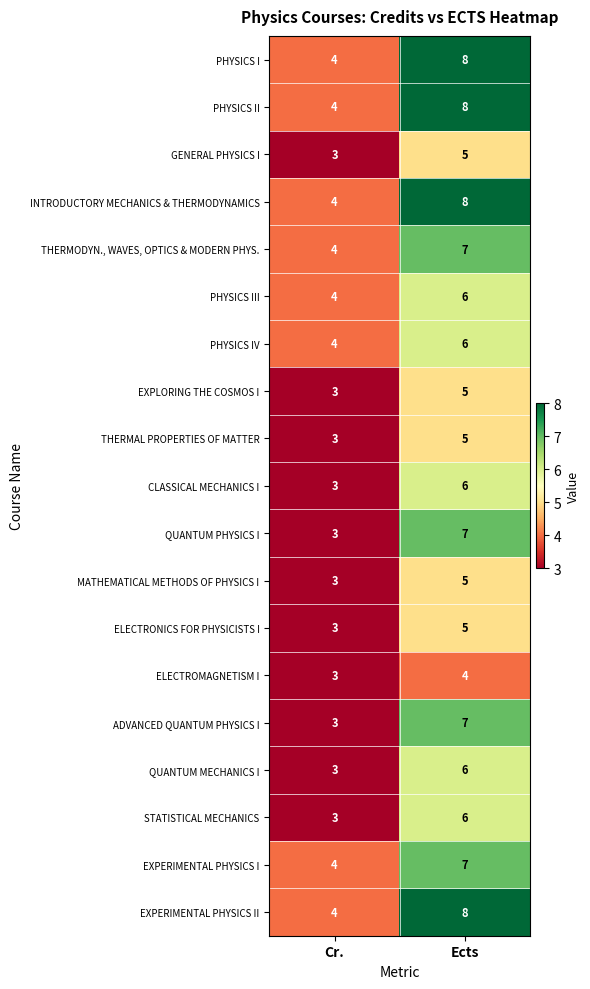

Rank the categories by QUANTUM MECHANICS I value from lowest to highest.

Cr., Ects